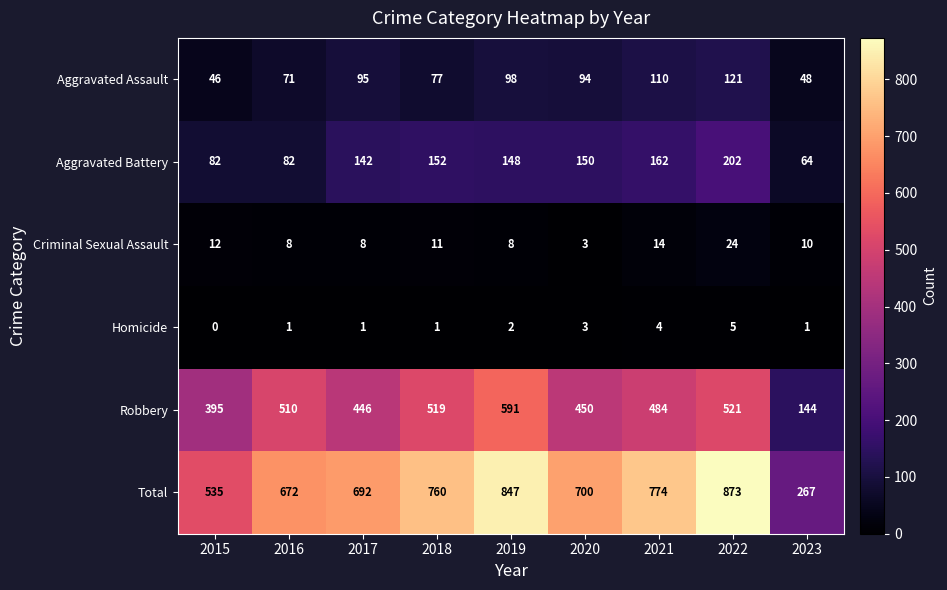

The value of Homicide at 2015 is 2. True or false?

False